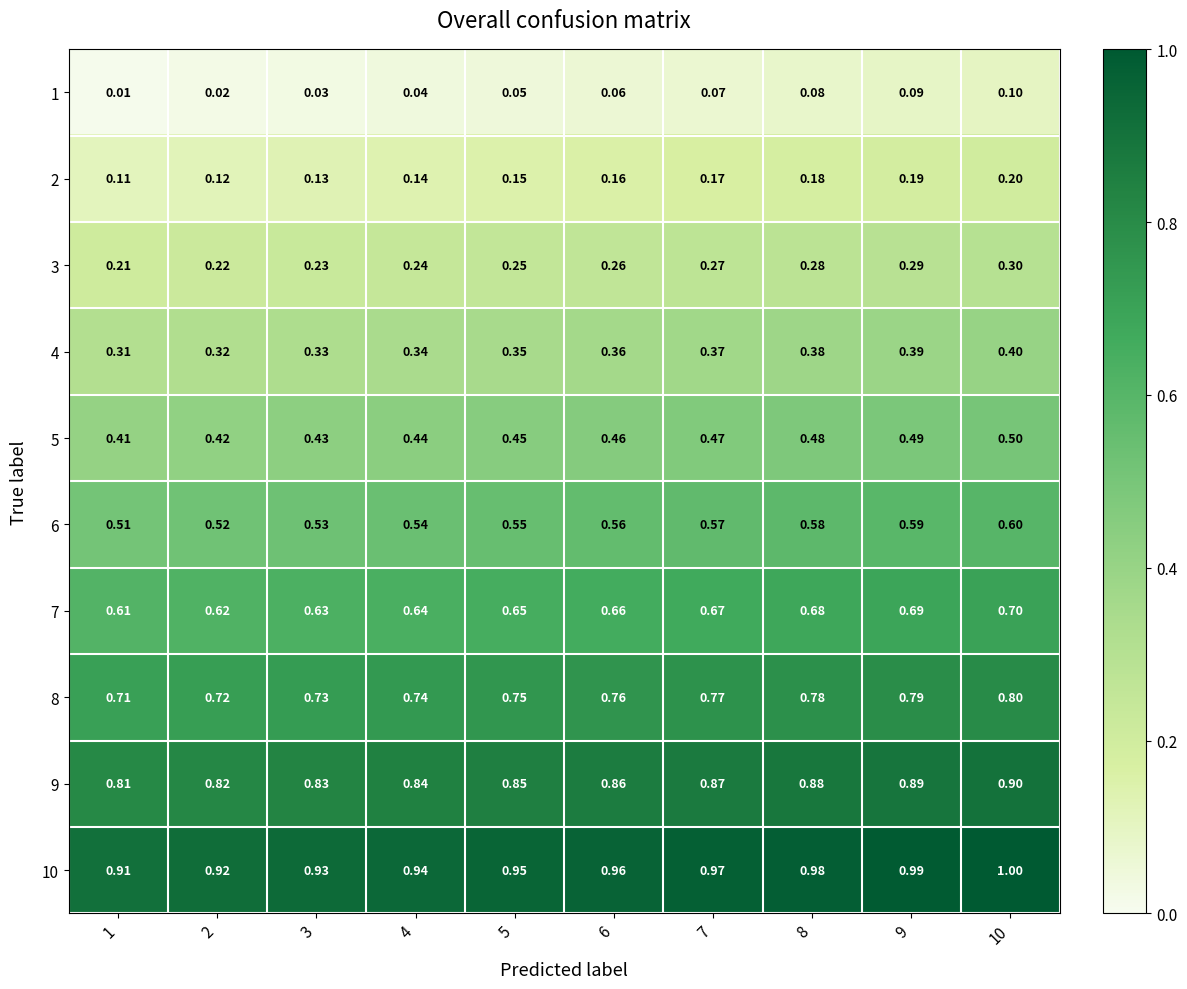

Is the value of 4 at 9 greater than the value of 5 at 7?

No